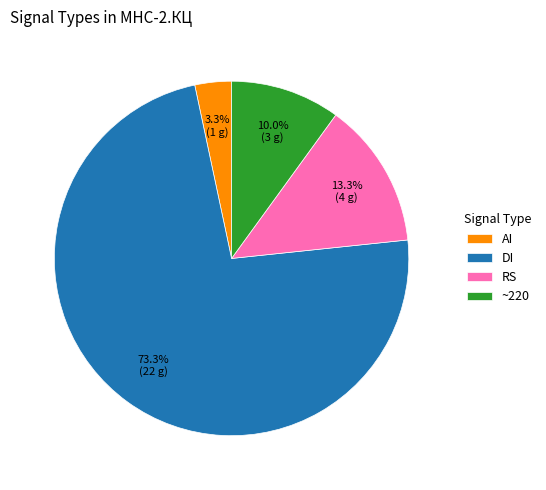

Combined, what portion of the pie is DI and AI?

76.7%